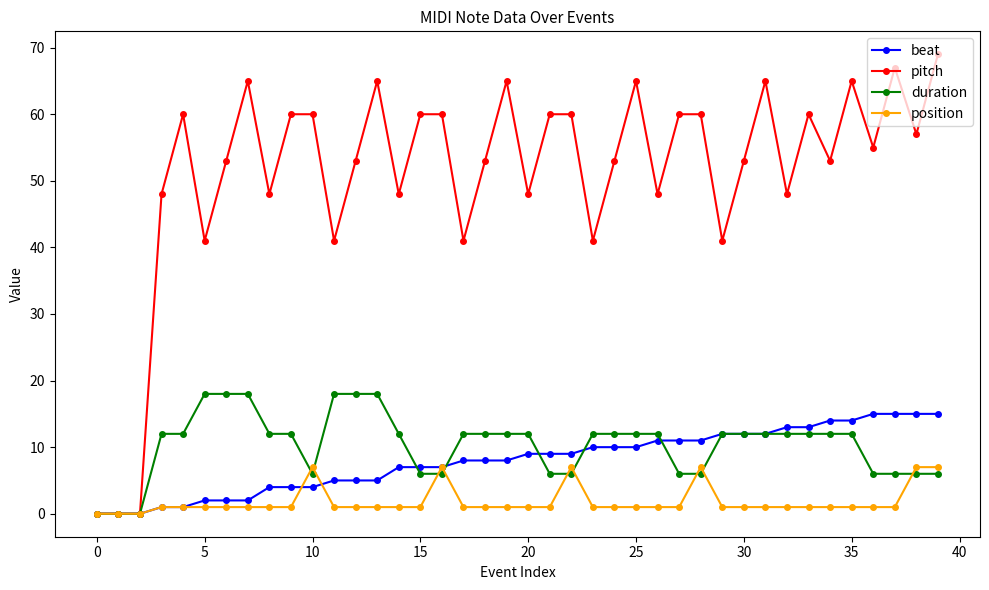

What is the value of the beat point at the 28th from the left?

11